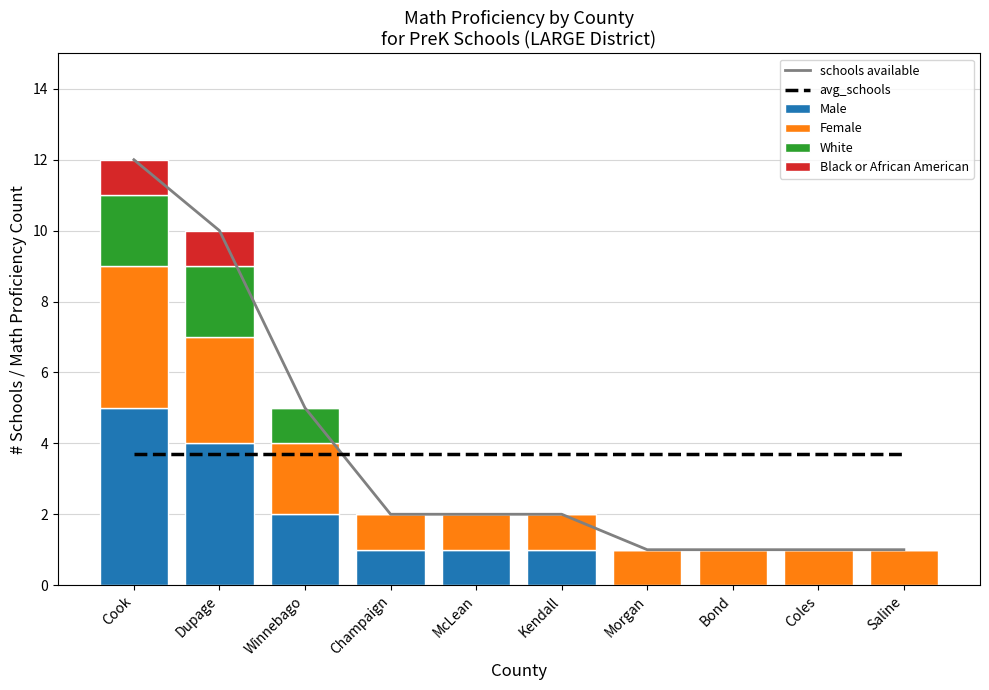

What is the highest value of the Female series?

4.0